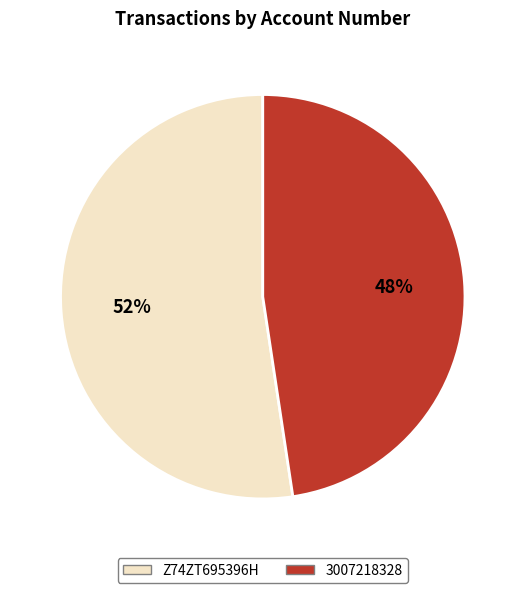

How many segments does this pie chart have?

2